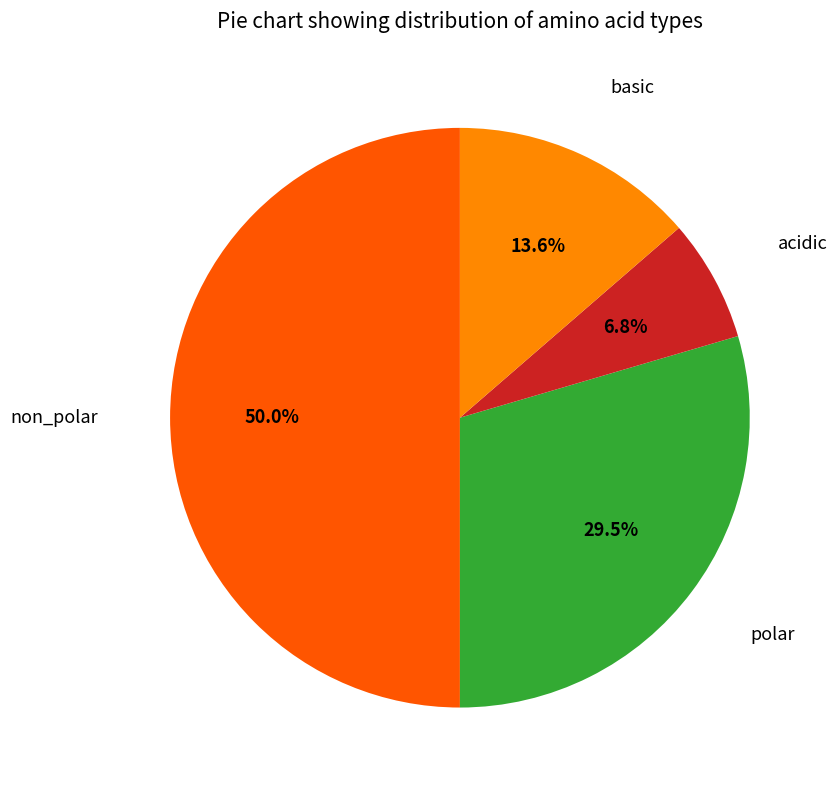

How many segments does this pie chart have?

4